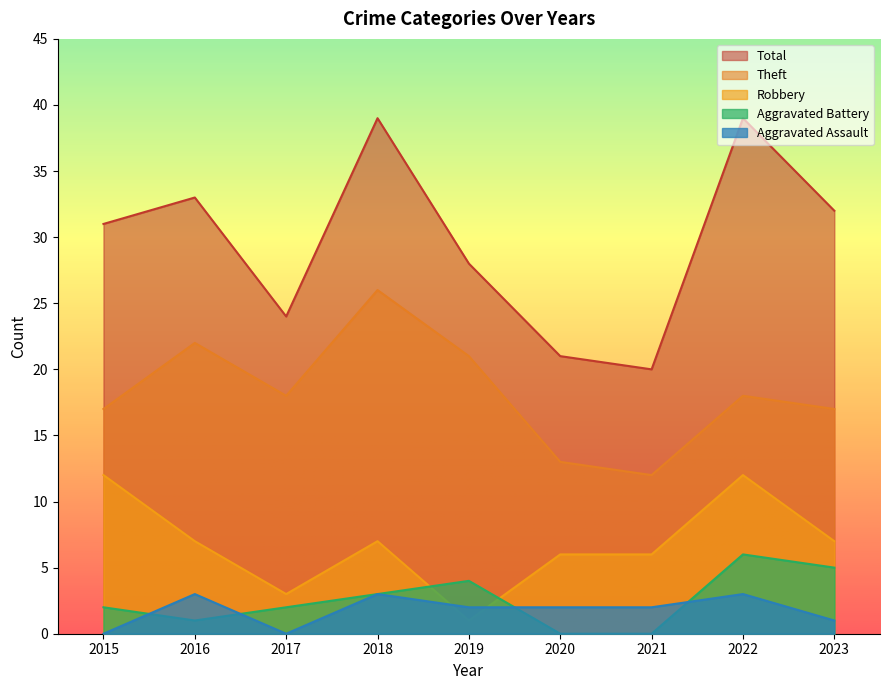

Reading right to left, extract all data points from this chart.

Robbery: 7	12	6	6	1	7	3	7	12
Theft: 17	18	12	13	21	26	18	22	17
Aggravated Battery: 5	6	0	0	4	3	2	1	2
Aggravated Assault: 1	3	2	2	2	3	0	3	0
Total: 32	39	20	21	28	39	24	33	31